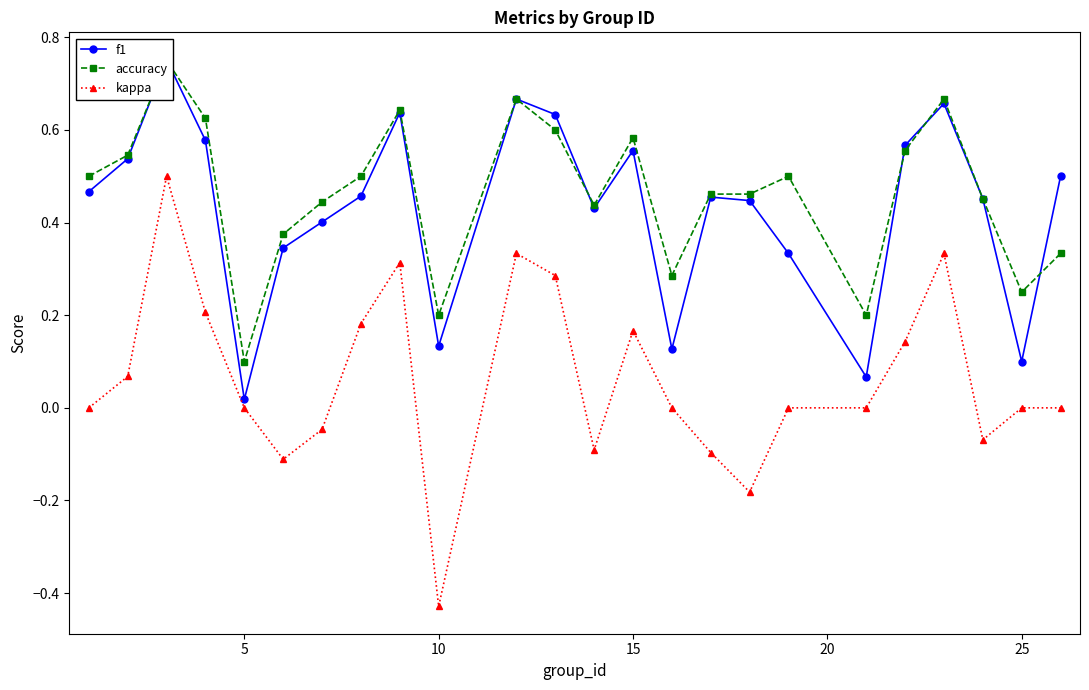

What is the difference between the maximum and minimum values in the accuracy series?

0.7